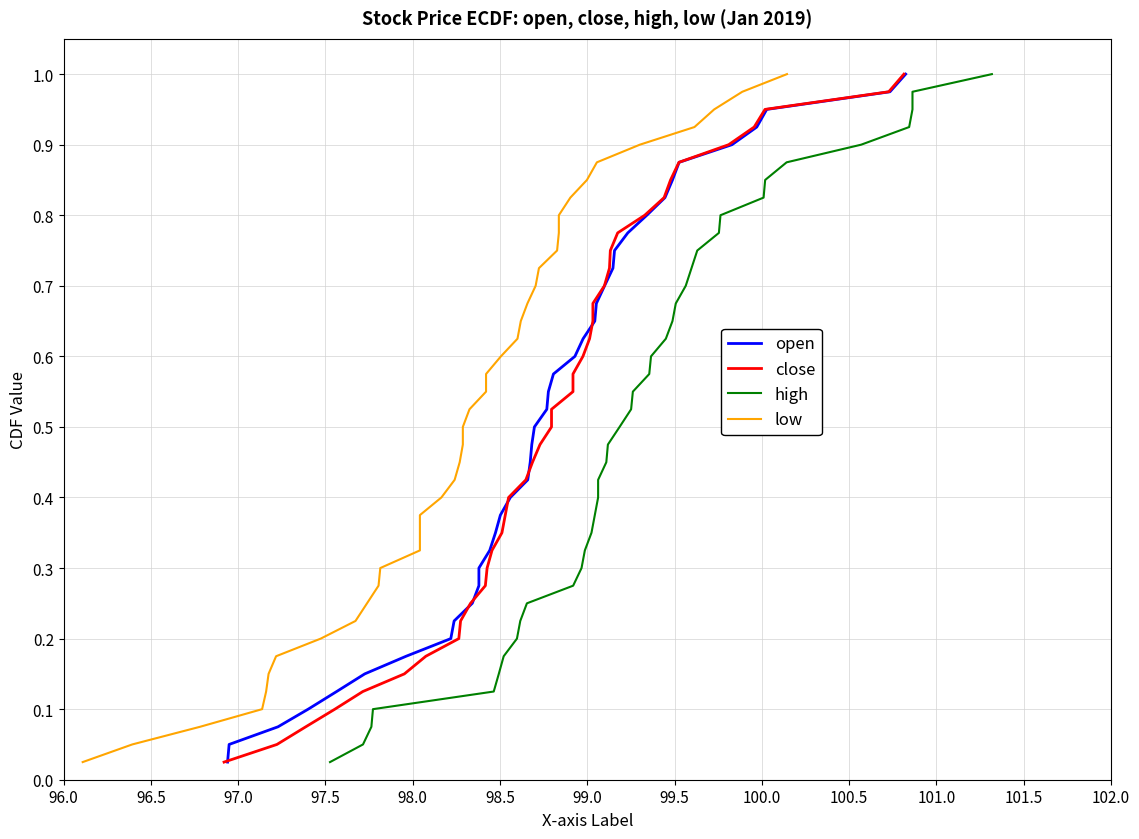

Between 97.0 and 101.5, which series saw the biggest shift?

open